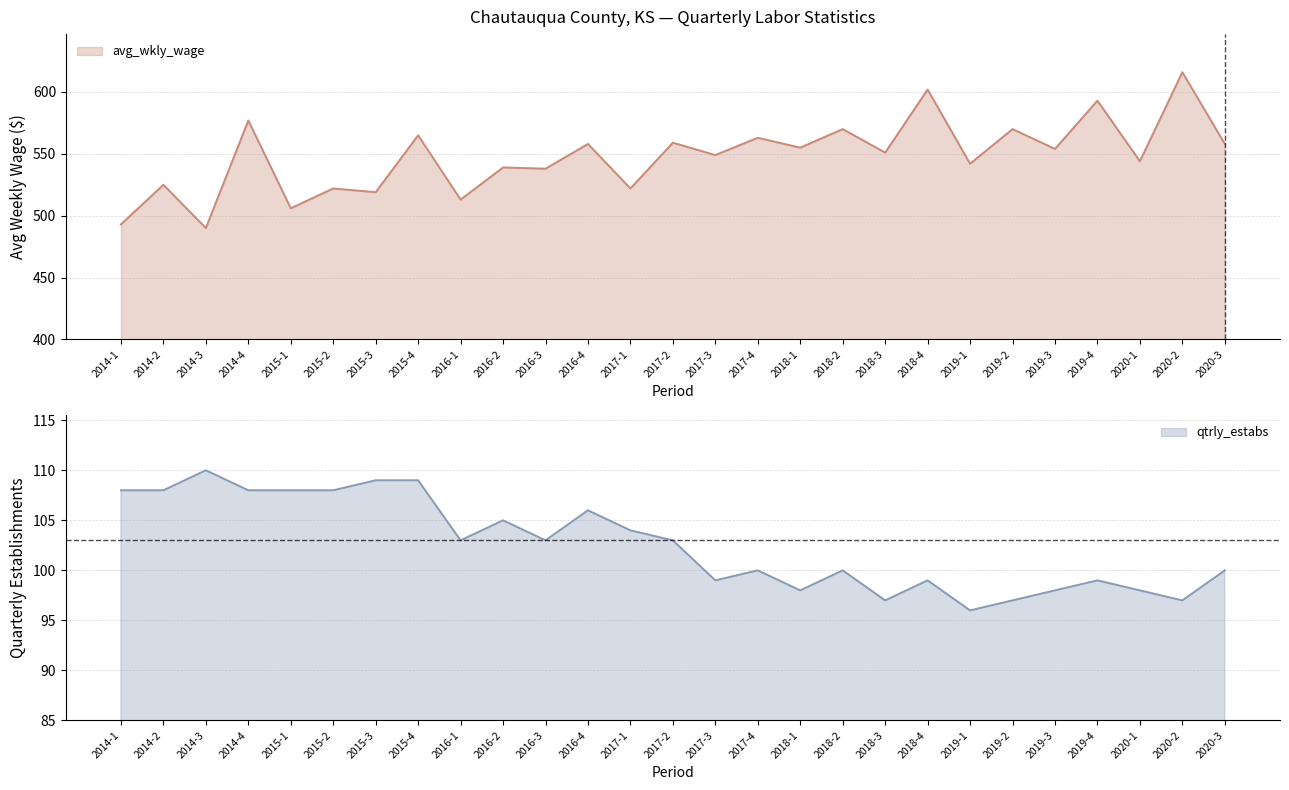

What is the sum of all qtrly_estabs values?

2770